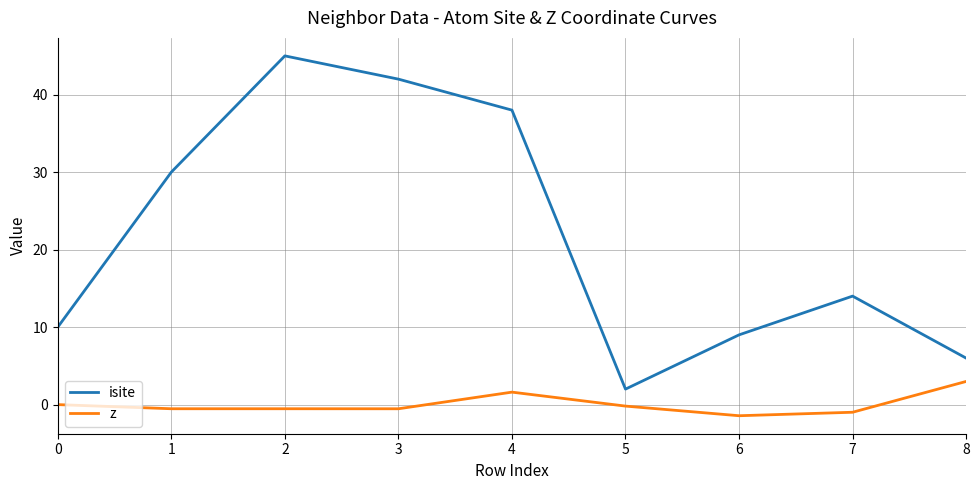

True or false: z and isite cross at least once.

False